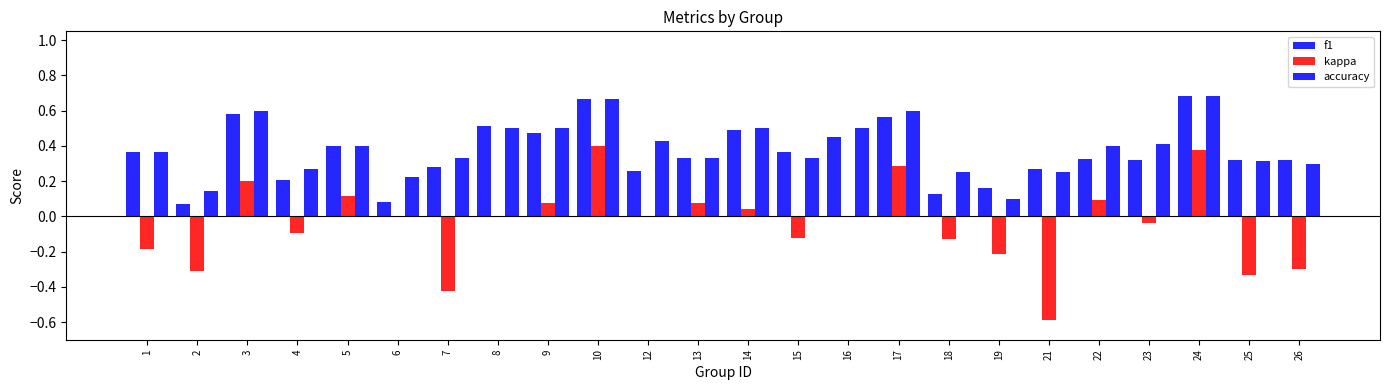

Between 10 and 24, which series saw the biggest shift?

kappa